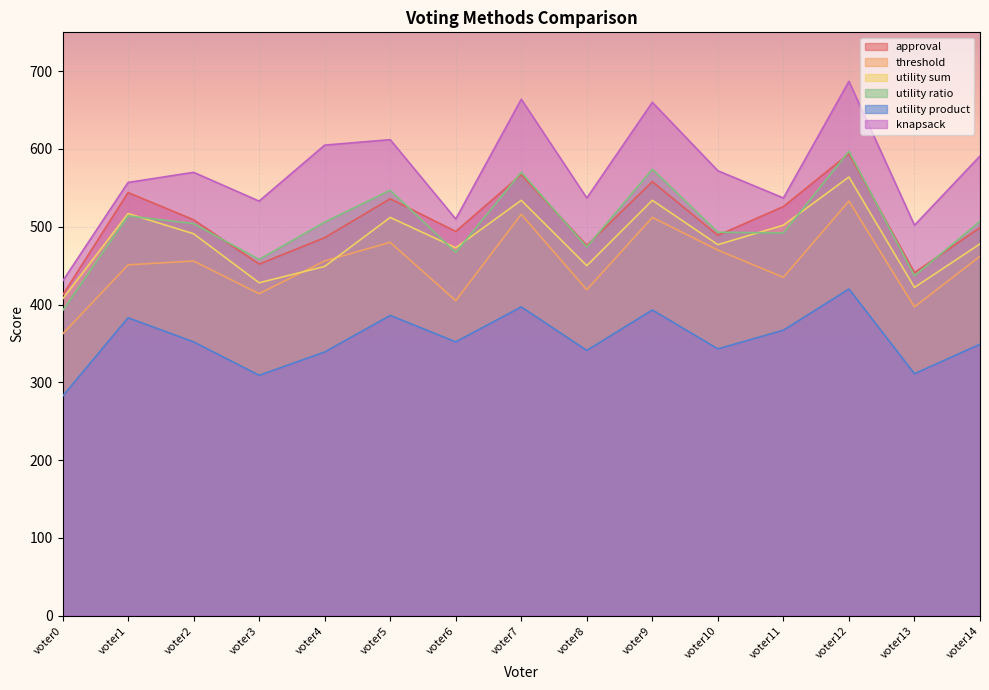

How many interior local peaks does the utility ratio series have?

5